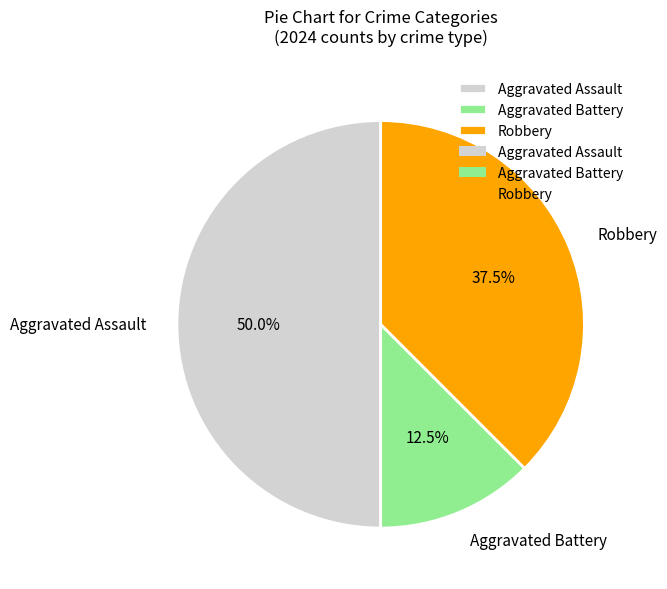

How many segments does this pie chart have?

3